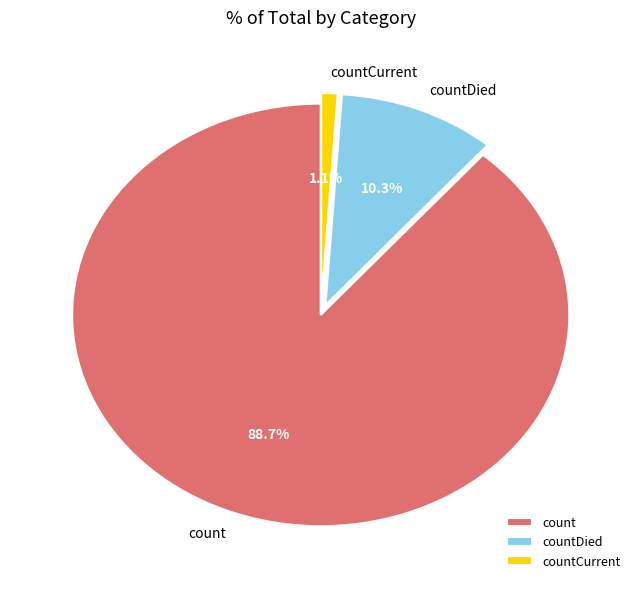

Combined, do countDied and count account for over 50%?

Yes